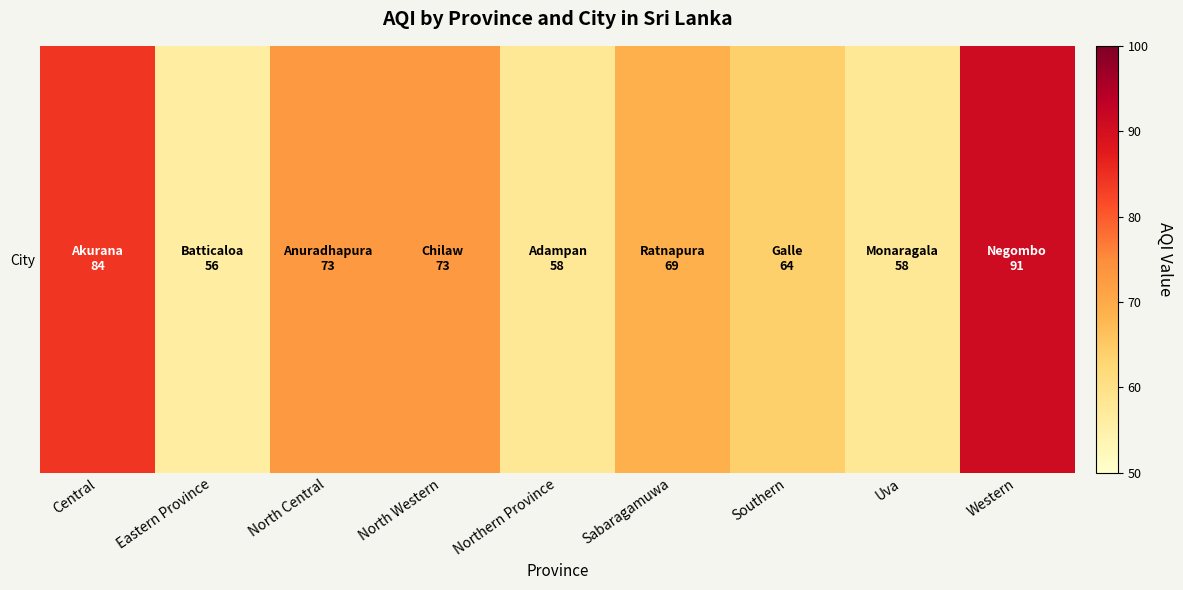

True or false: the data shows 73 at North Western.

True